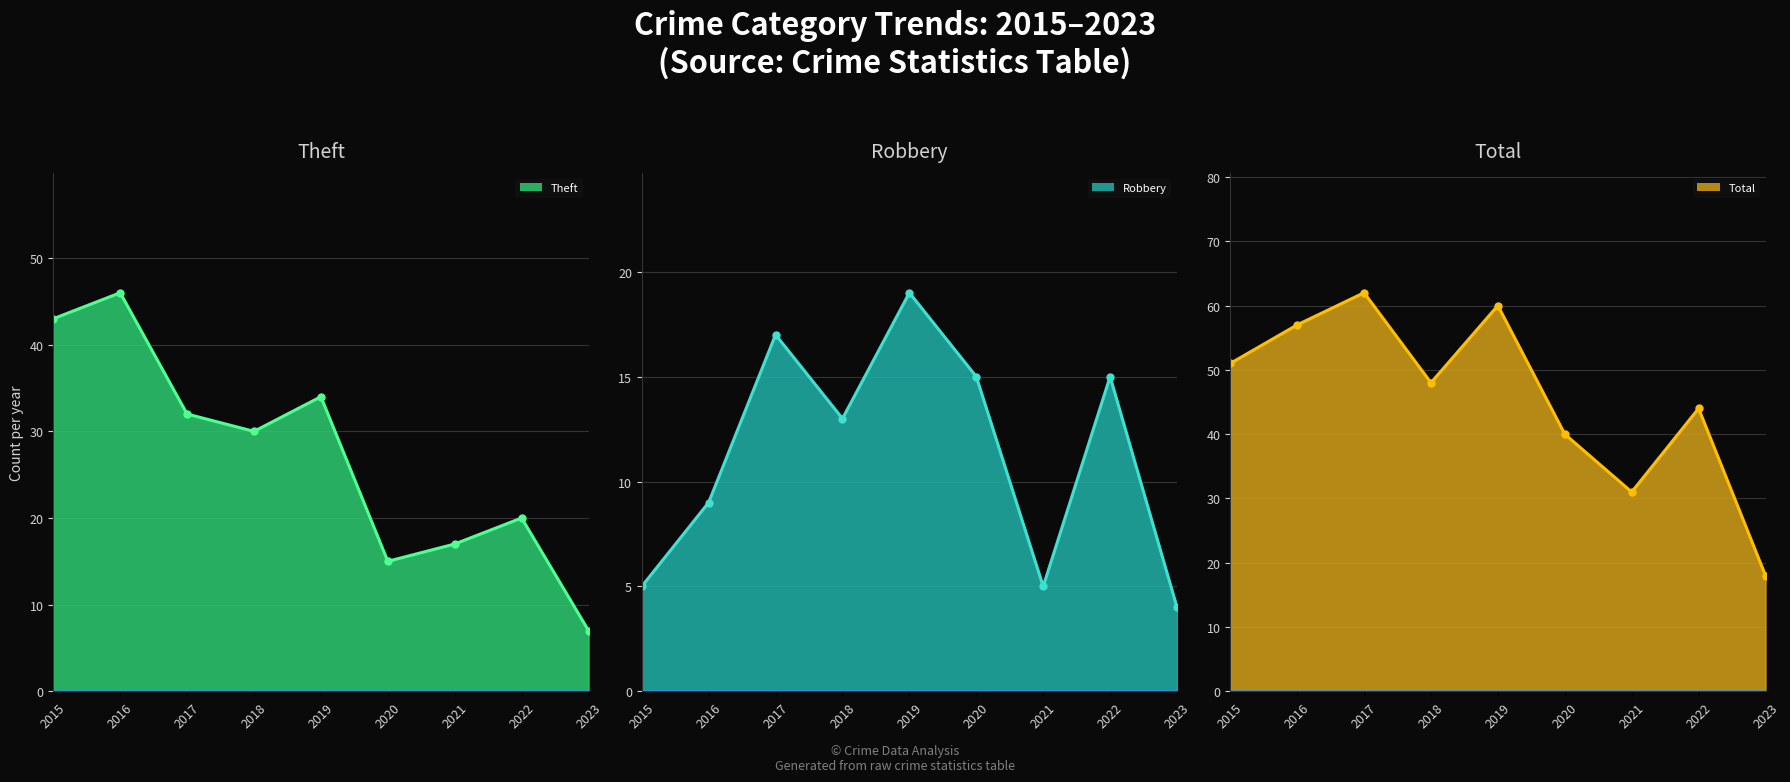

List the series in order of their peak value, highest first.

Total line, Theft line, Robbery line